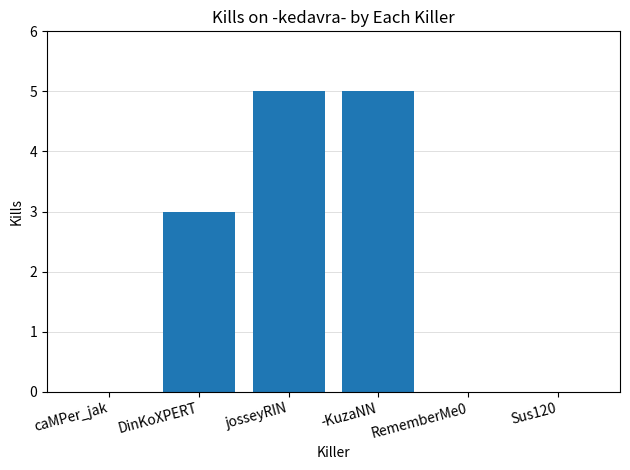

Which has a higher value, -KuzaNN or DinKoXPERT?

-KuzaNN